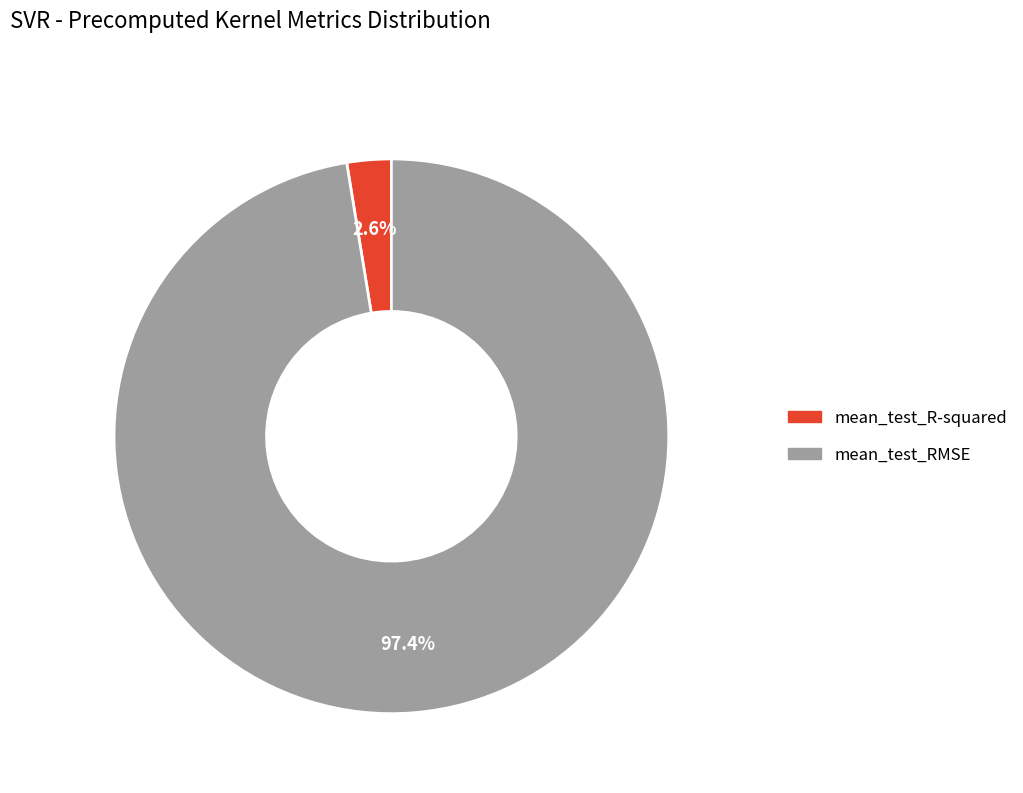

Does mean_test_R-squared account for over 50% of the chart?

No